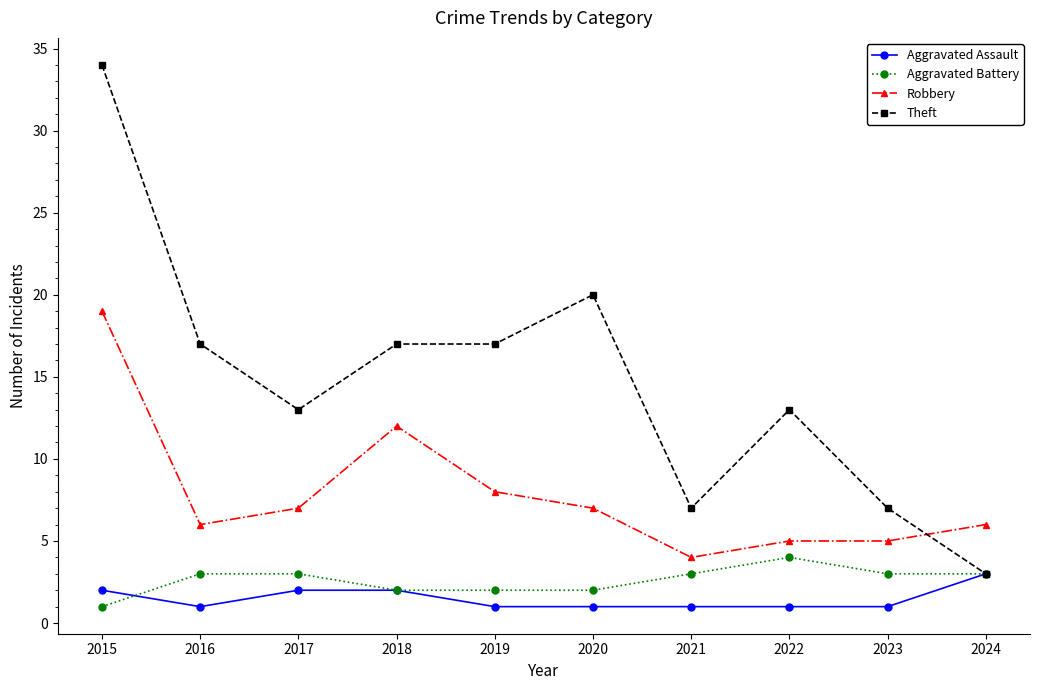

At how many categories does at least one series exceed 8?

7